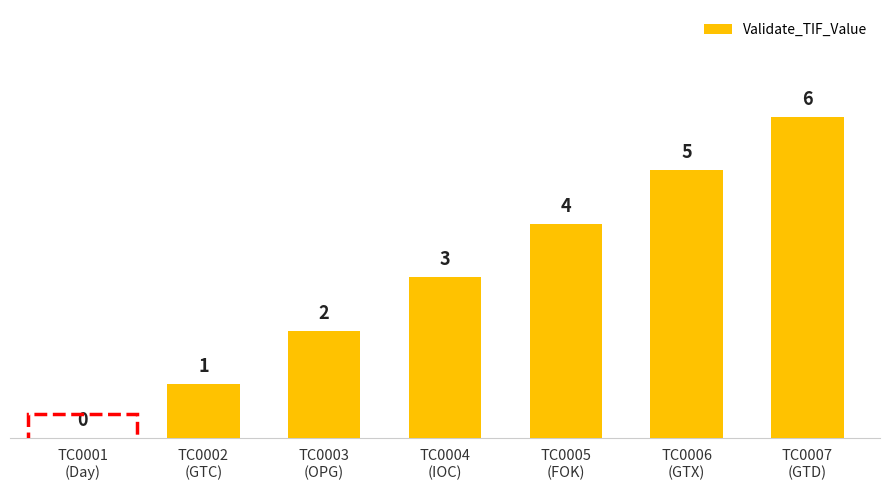

Approximately how many times larger is the value at TC0003
(OPG) compared to TC0006
(GTX)?

0.4